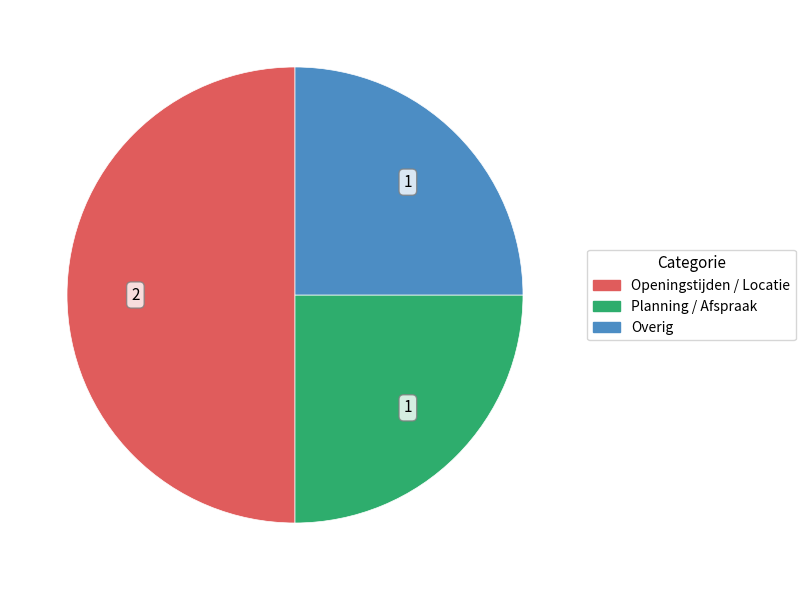

Which has a higher value, Overig or Openingstijden / Locatie?

Openingstijden / Locatie